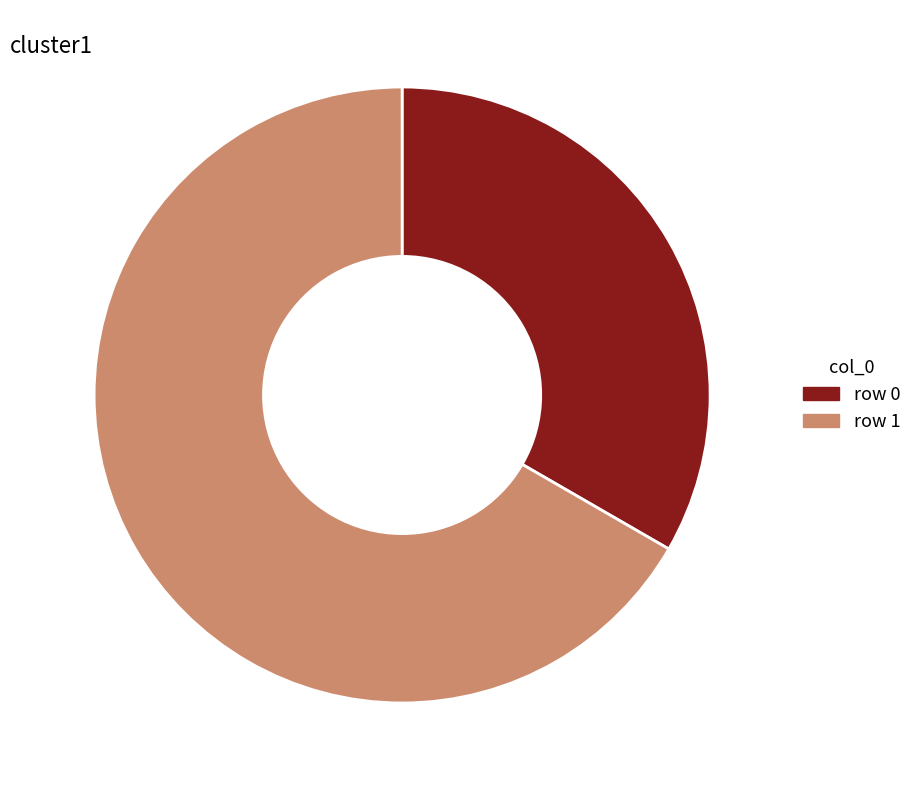

What is the ratio of the value at Row-0 33.3% to the value at Row-1 66.7%?

0.5